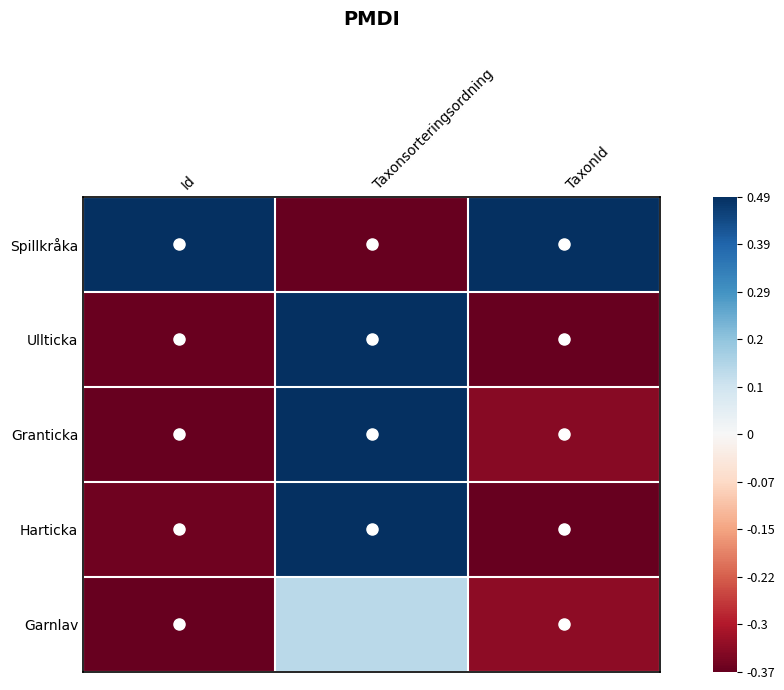

Which series changed the most between Taxonsorteringsordning and TaxonId?

Spillkråka